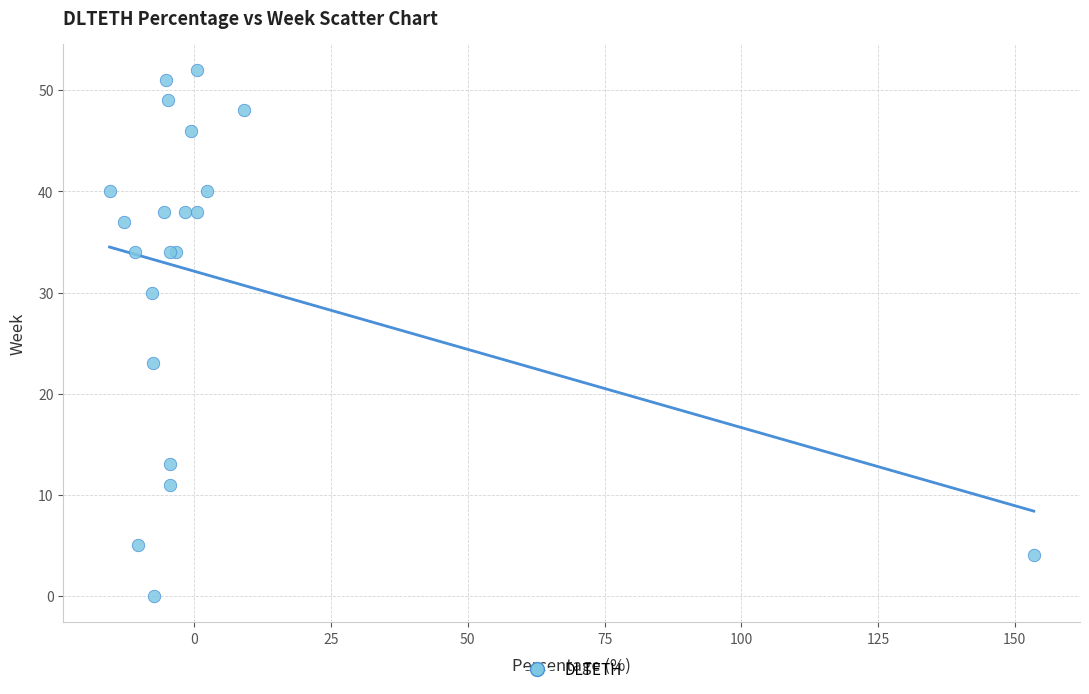

What Y value in the scatter plot is closest to 26?

23